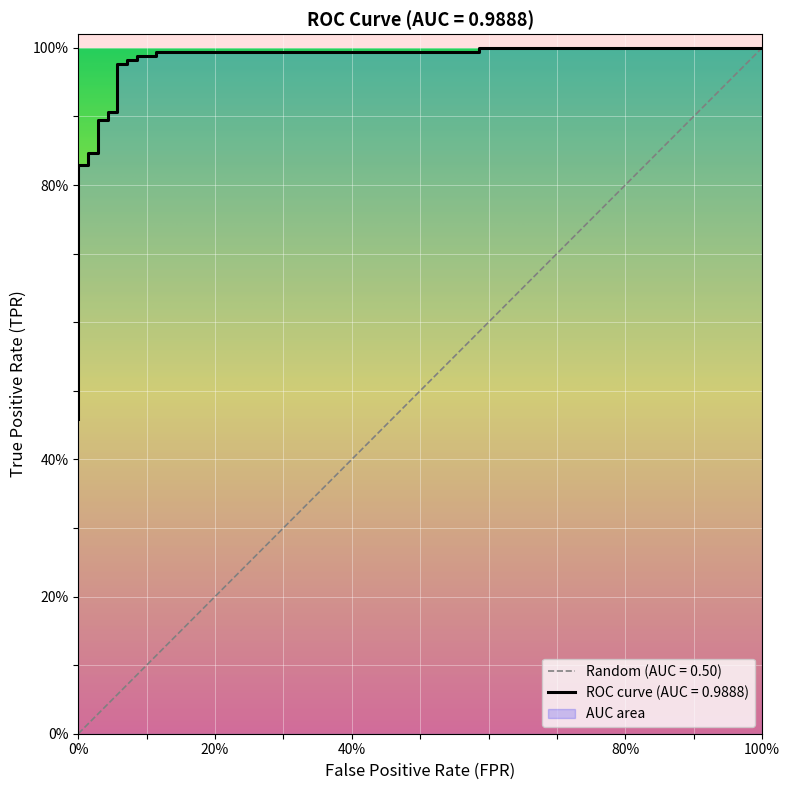

Count the number of categories in the chart.

27